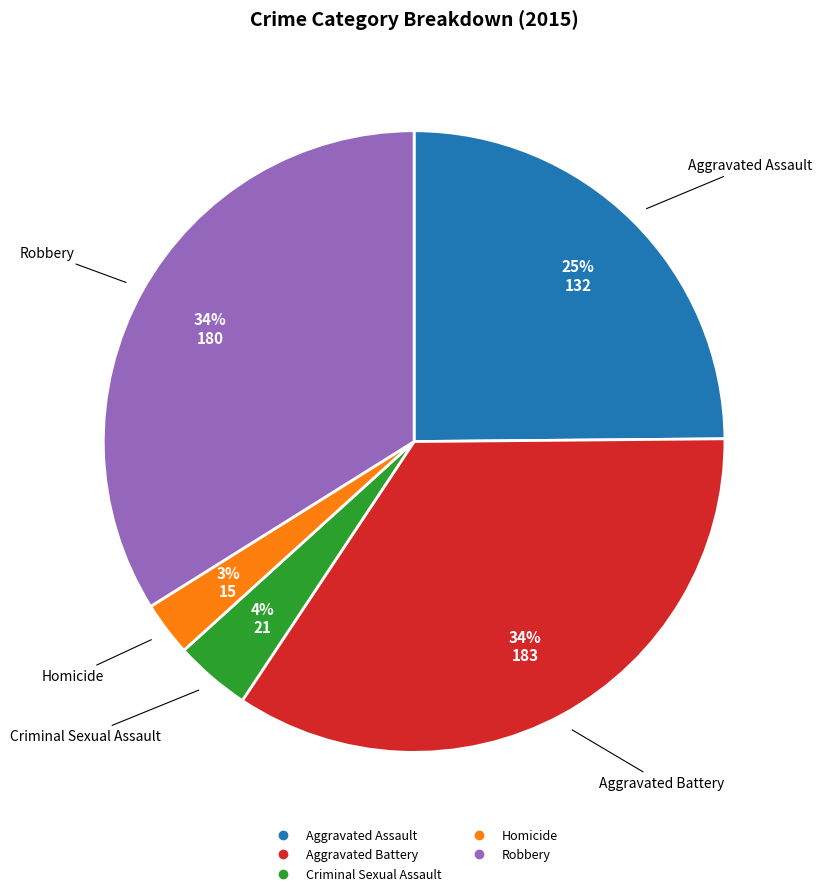

To the nearest percent, what is the difference between the Robbery and Criminal Sexual Assault slice percentages?

30%